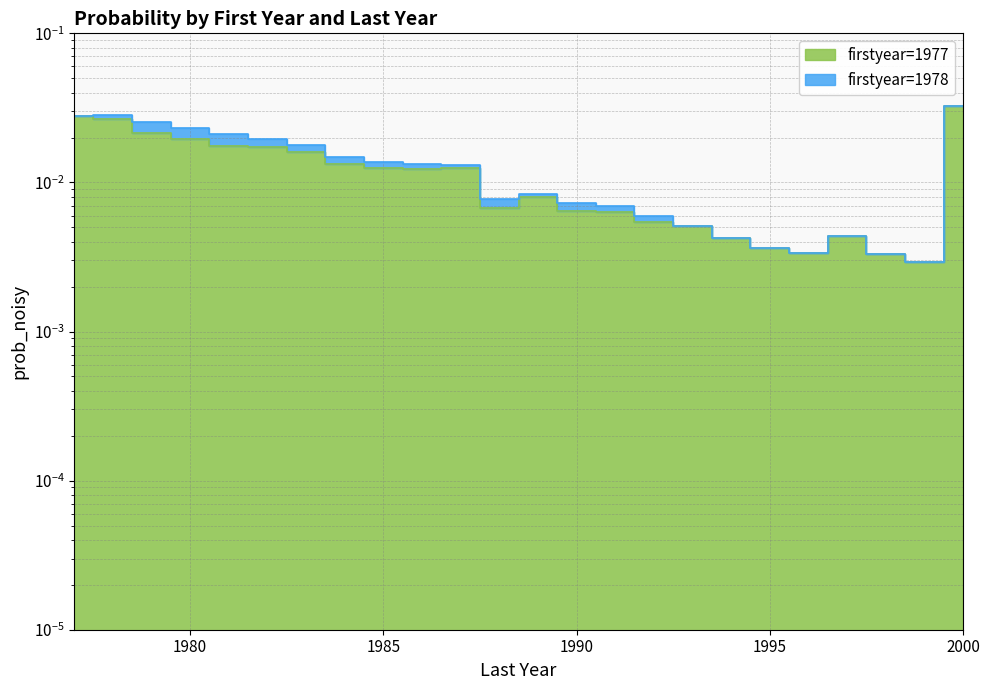

Where is the first local minimum?

1986